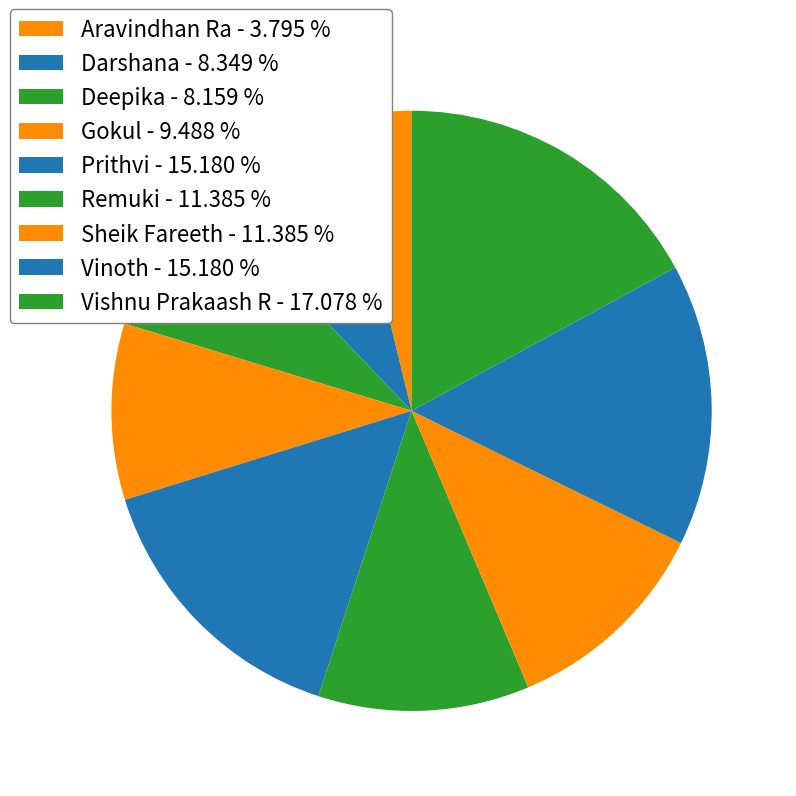

To the nearest percent, what is the difference between the Aravindhan Ra and Deepika slice percentages?

4%